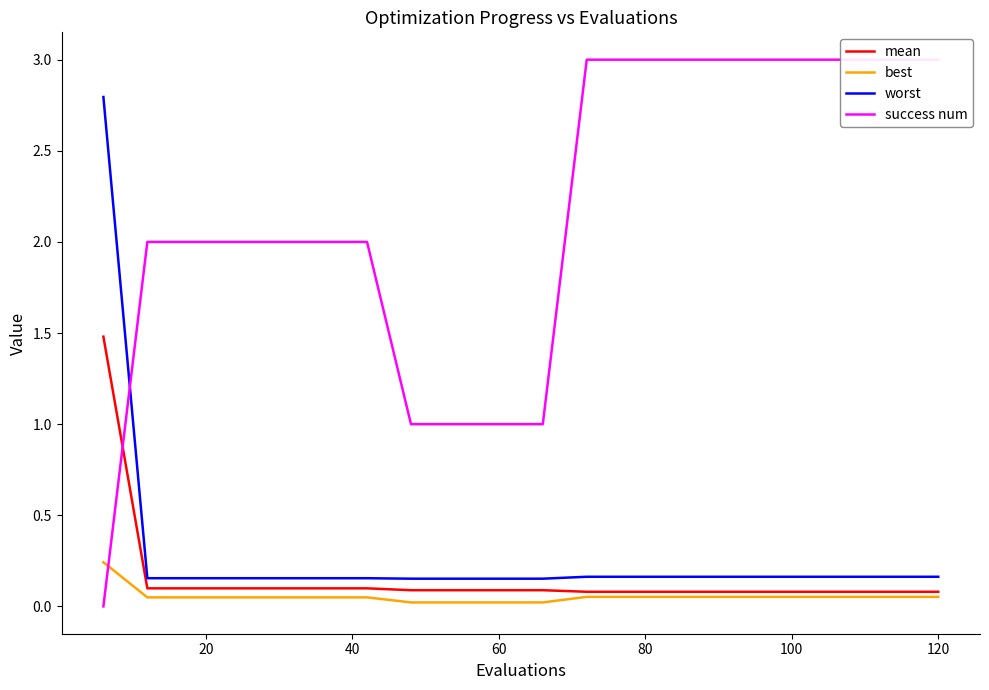

Which series has the largest range (max minus min)?

success num